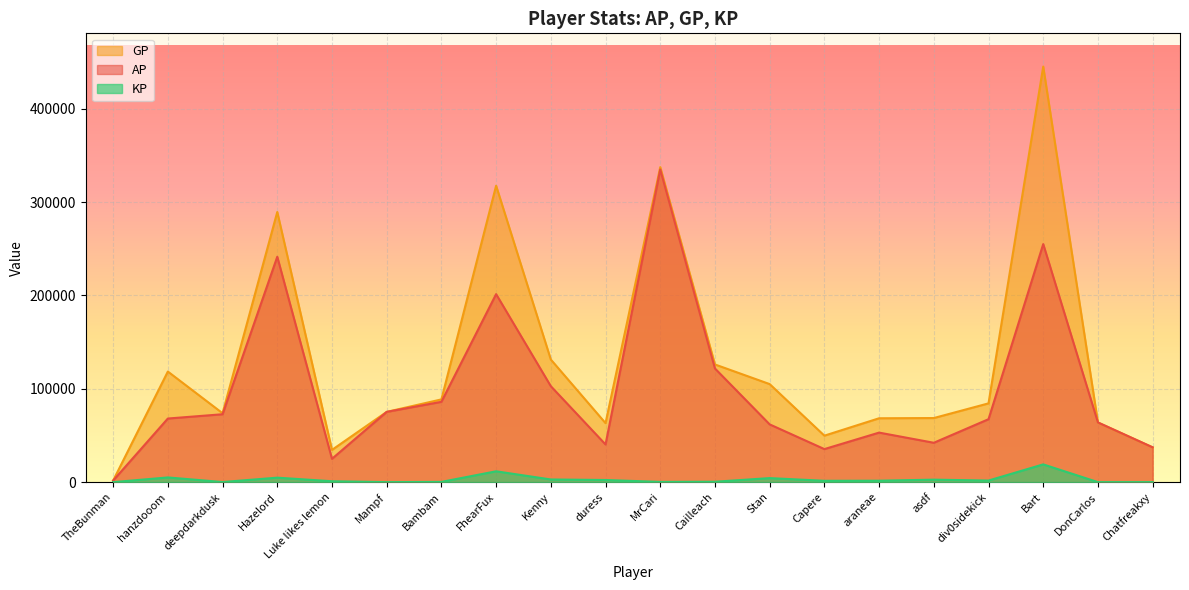

Which label corresponds to the largest value in the chart?

Bart